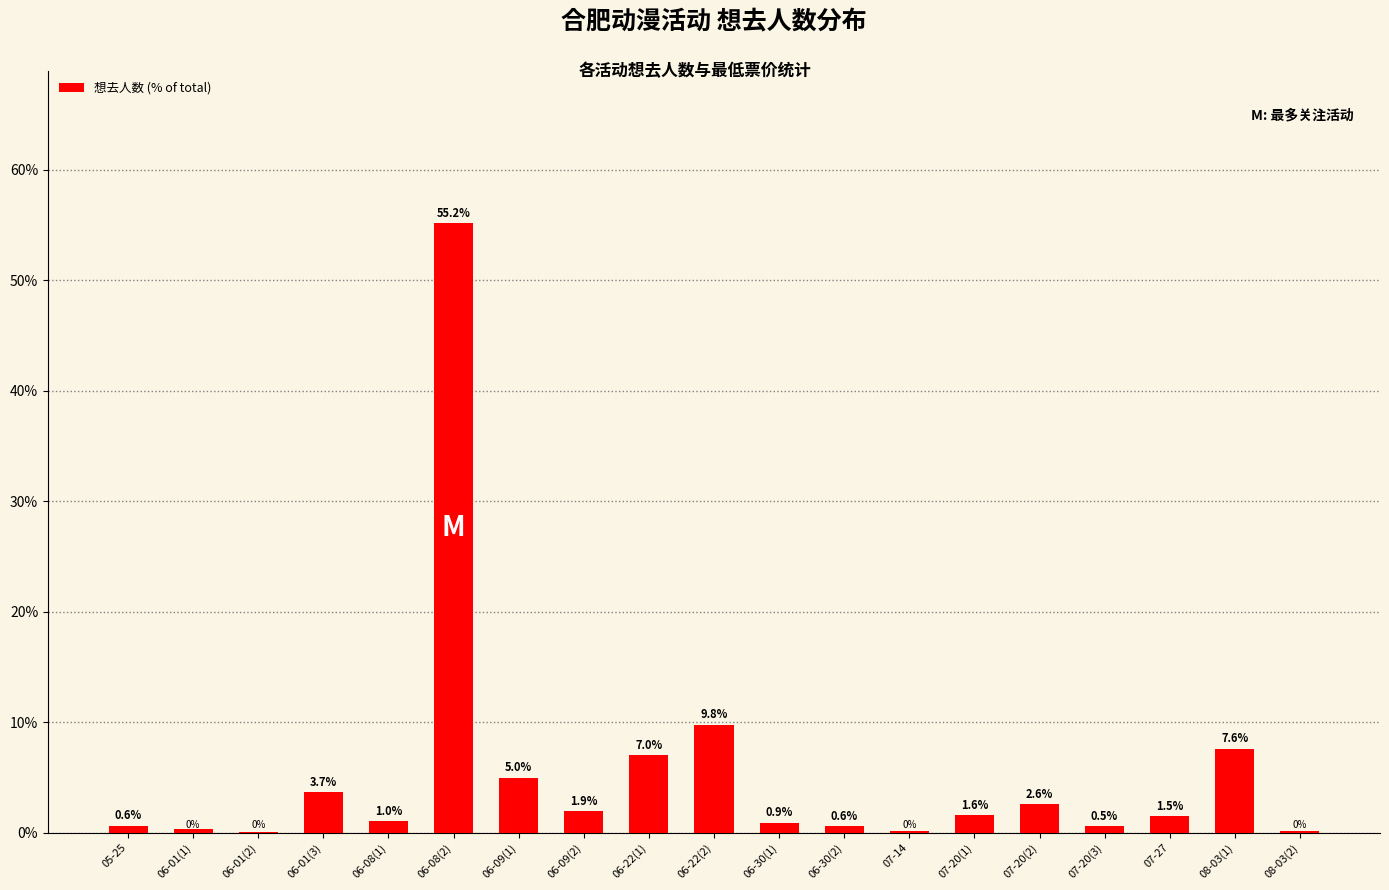

How many data points are above 1?

11